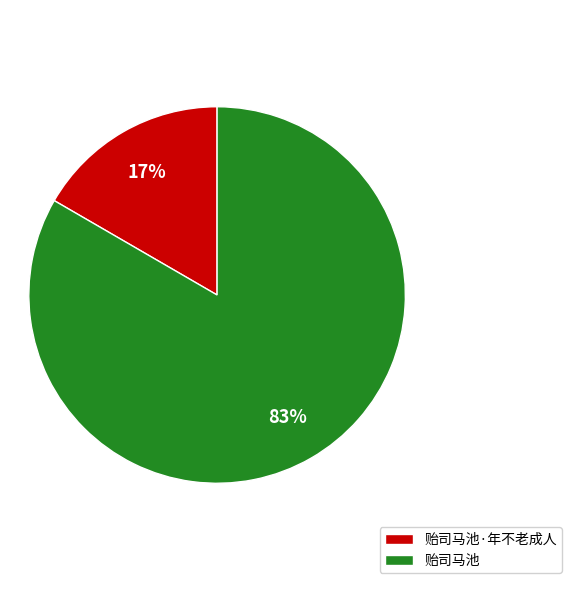

Combined, do 贻司马池·年不老成人 and 贻司马池 account for over 50%?

Yes